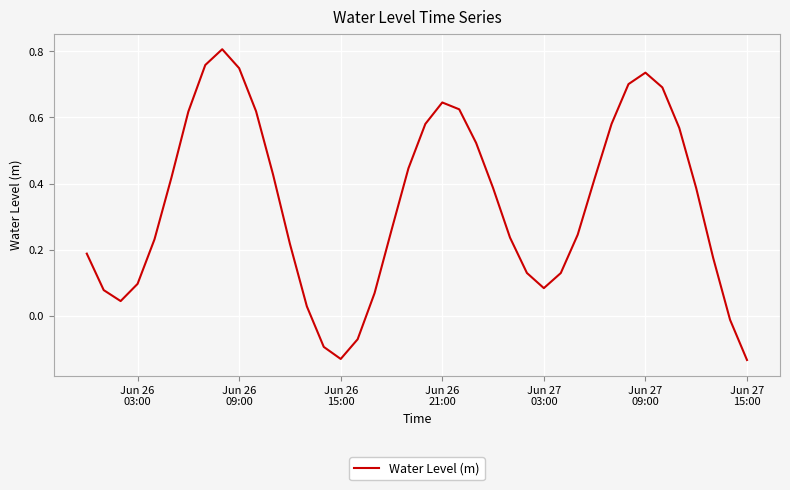

What is the difference between the maximum and minimum values?

0.9